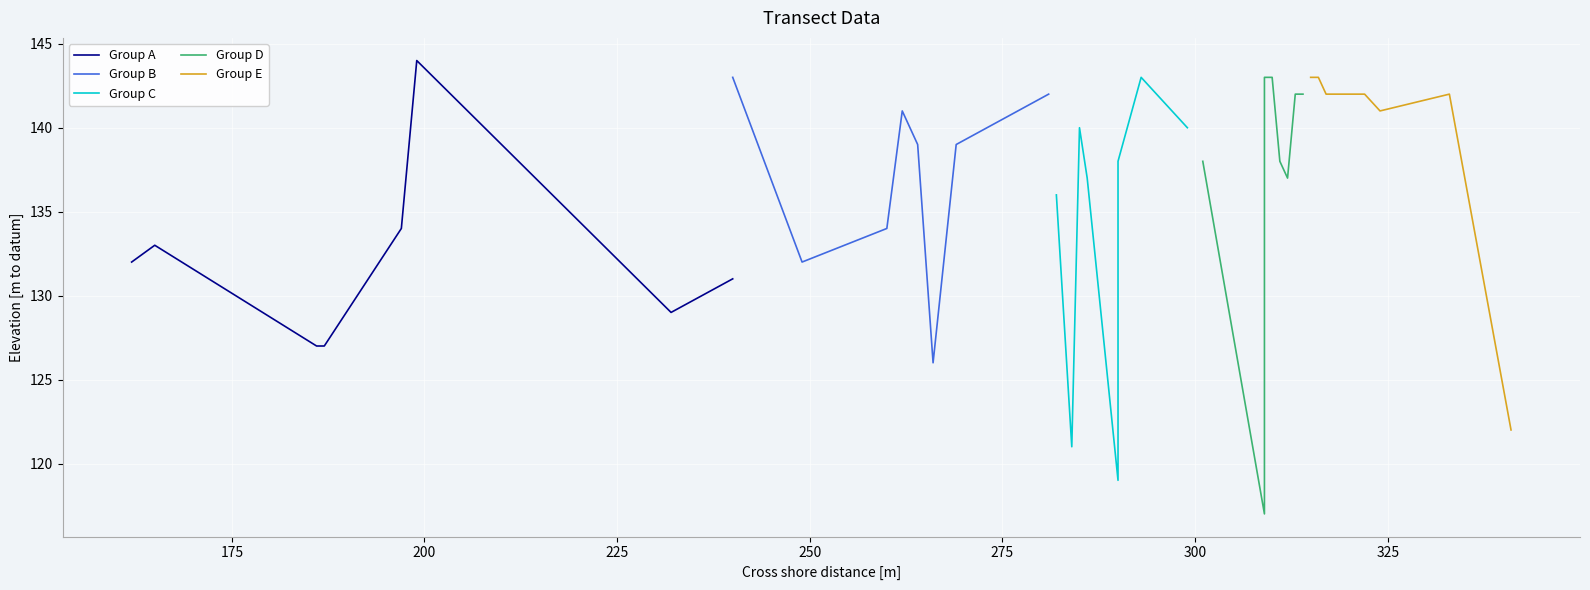

What is the value of the Group A point at the 7th from the left?

129